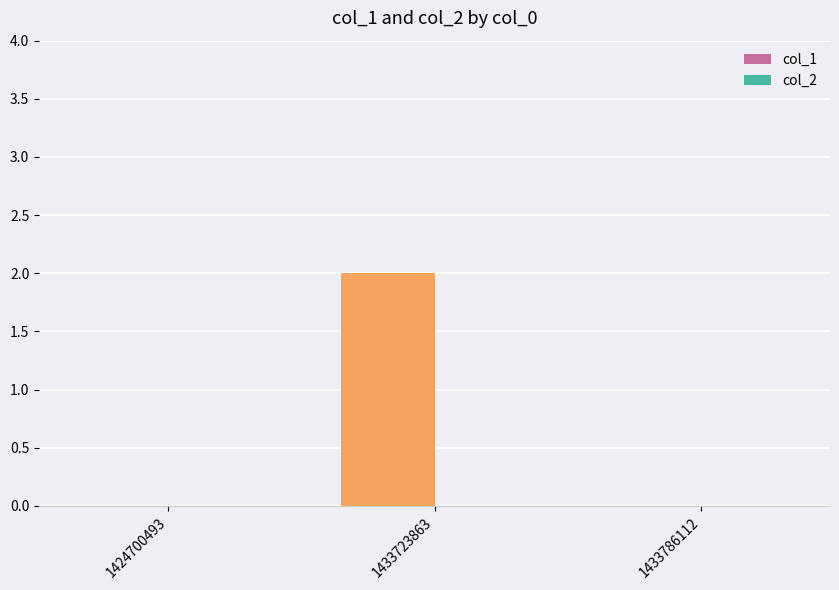

The value at 1433786112 is 0. True or false?

True